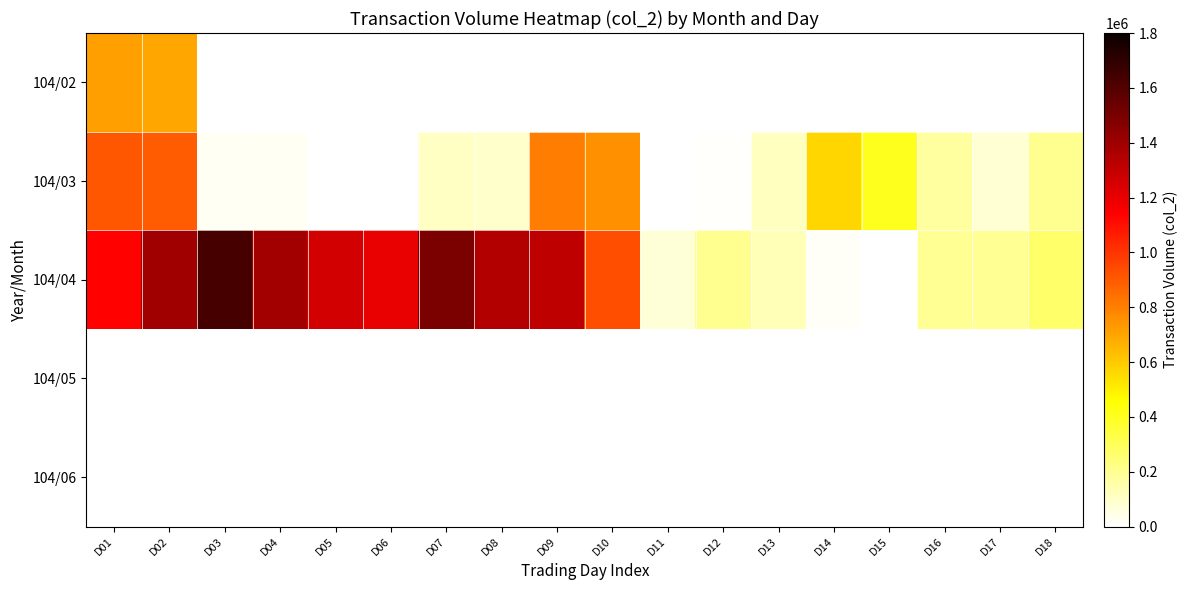

Reading right to left, what are all the values shown in this chart?

104/02: D18=0	D17=0	D16=0	D15=0	D14=0	D13=0	D12=0	D11=0	D10=0	D09=0	D08=0	D07=0	D06=0	D05=0	D04=0	D03=0	D02=691950	D01=715070
104/03: D18=201230	D17=80910	D16=172490	D15=405120	D14=568000	D13=116050	D12=10400	D11=0	D10=753020	D09=806660	D08=97760	D07=111110	D06=0	D05=0	D04=24500	D03=24200	D02=894500	D01=911300
104/04: D18=270130	D17=196150	D16=191460	D15=6460	D14=15390	D13=131130	D12=201930	D11=76100	D10=930100	D09=1311890	D08=1346610	D07=1497060	D06=1199200	D05=1263120	D04=1387940	D03=1635610	D02=1392280	D01=1137110
104/05: D18=0	D17=0	D16=0	D15=0	D14=0	D13=0	D12=0	D11=0	D10=0	D09=0	D08=0	D07=0	D06=0	D05=0	D04=0	D03=0	D02=0	D01=0
104/06: D18=0	D17=0	D16=0	D15=0	D14=0	D13=0	D12=0	D11=0	D10=0	D09=0	D08=0	D07=0	D06=0	D05=0	D04=0	D03=0	D02=0	D01=0